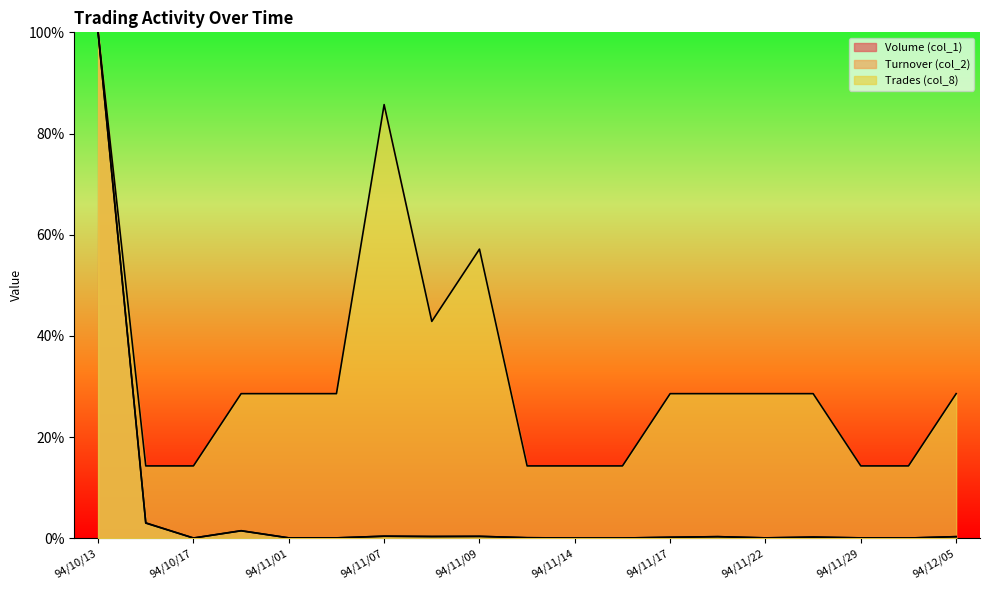

Which series has the largest total across all categories?

Trades (col_8)